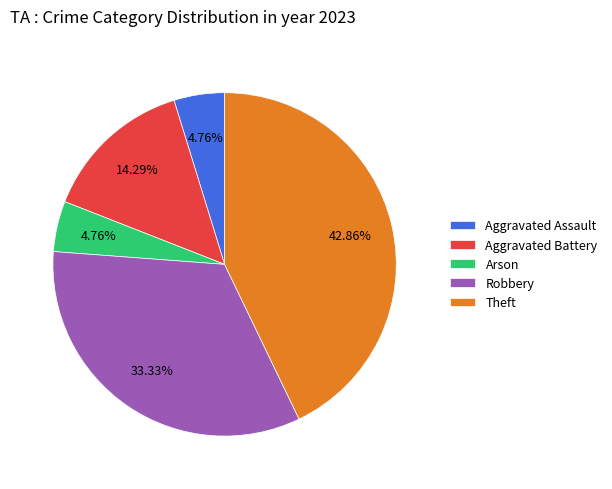

What is the ratio of the value at Aggravated Battery to the value at Theft?

0.3